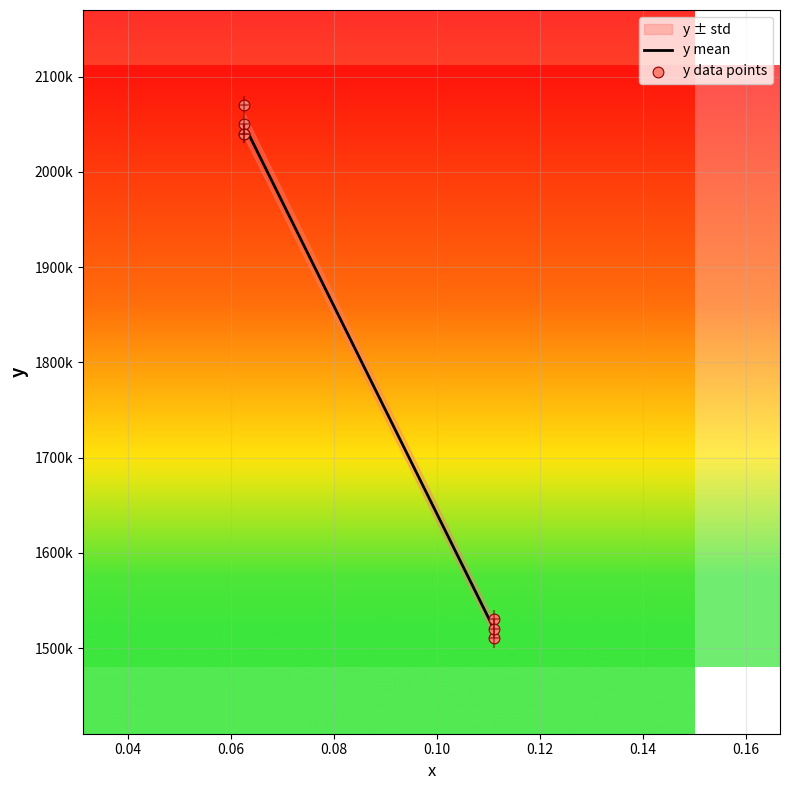

Which series has the largest total across all categories?

y